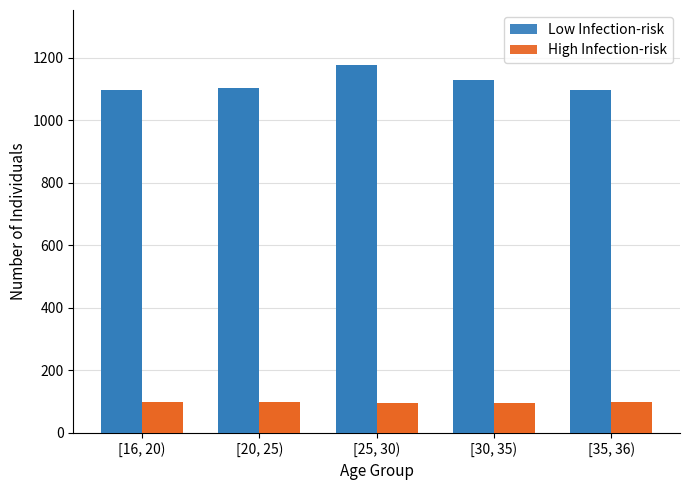

What is the difference between the highest and lowest values at [30, 35)?

1032.5